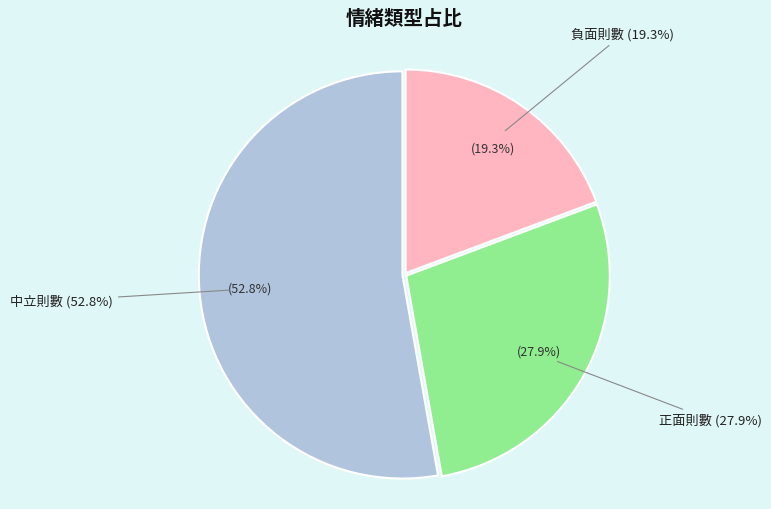

Which slice represents more than half of the pie?

中立則數